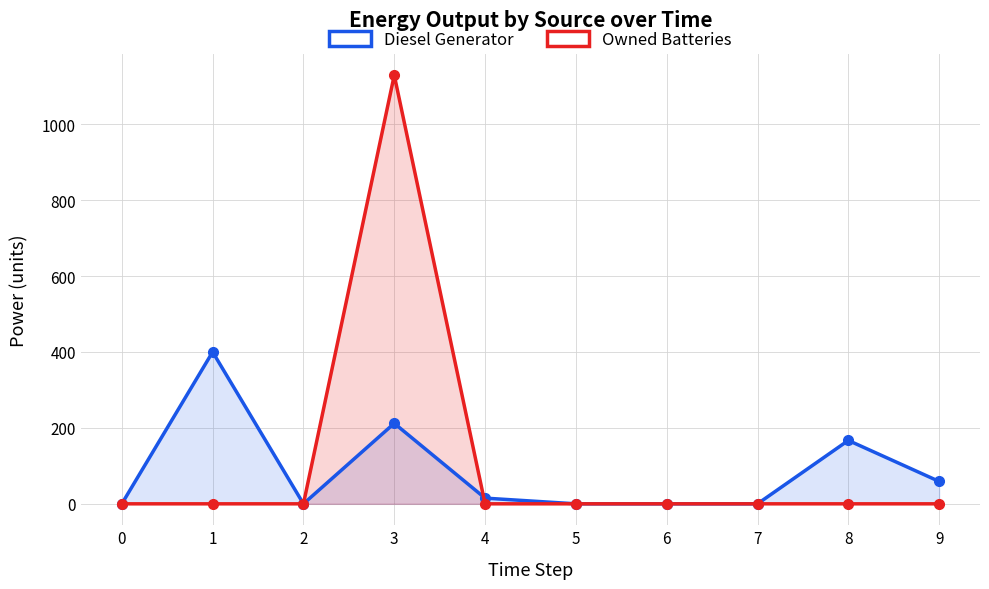

How many series are shown in this chart?

2